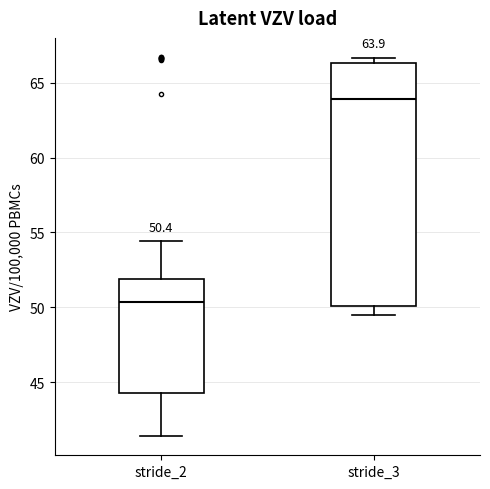

Which box is the tallest, from its lower edge to its upper edge?

stride_3